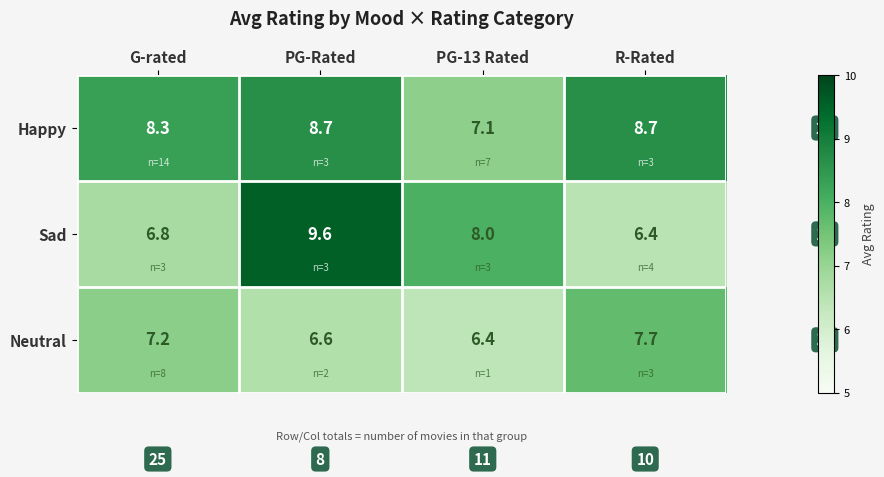

Which series has the widest spread of values?

Sad